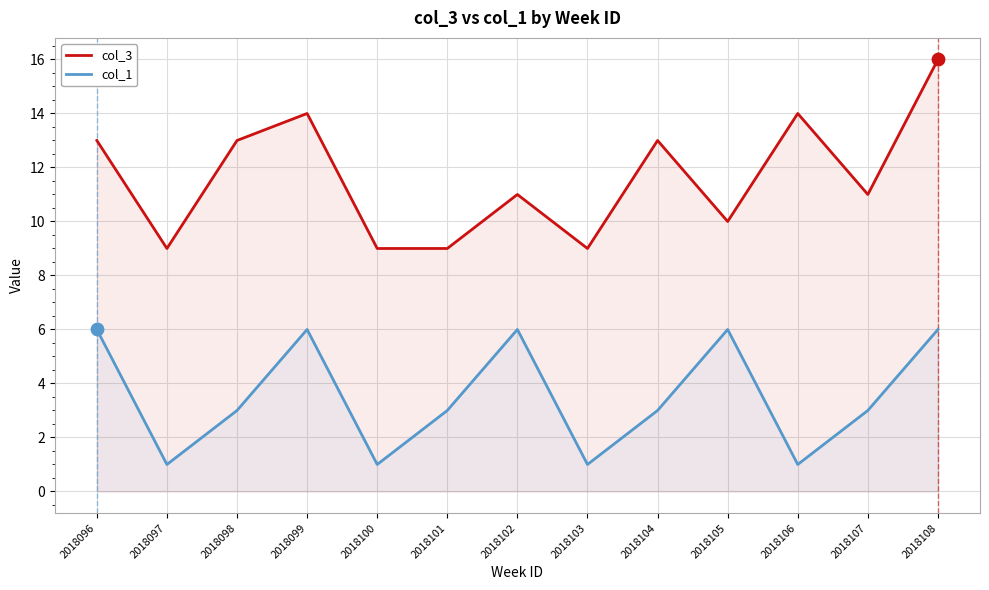

Which series has the largest total across all categories?

col_3